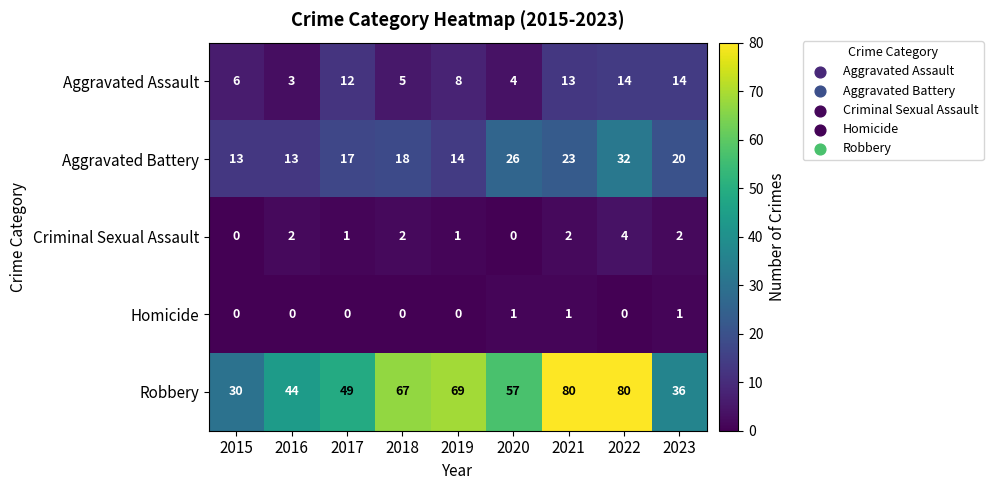

Read the Criminal Sexual Assault value at 2022.

4